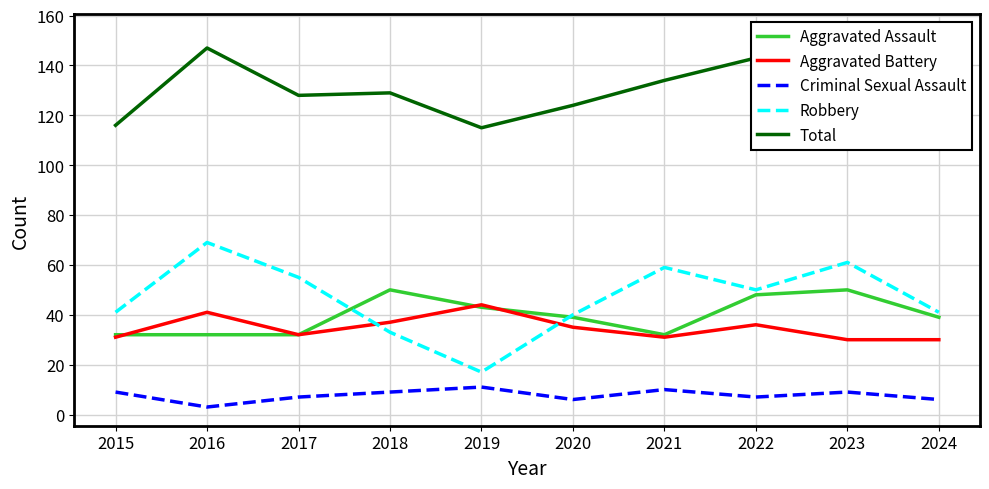

Which series has the largest range (max minus min)?

Robbery